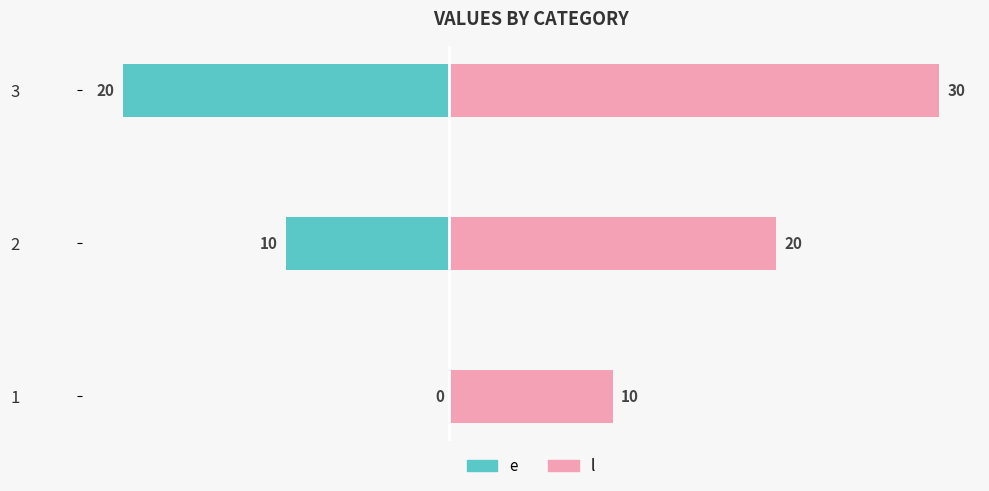

What are all the series names shown in the legend?

e, l